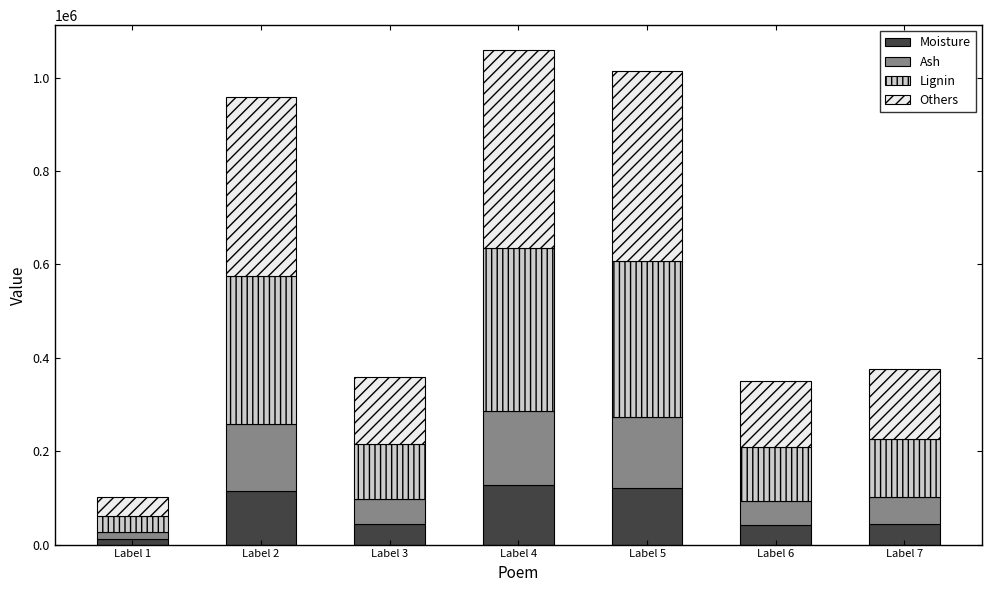

Which category has the lowest value in the Moisture series?

Label 1